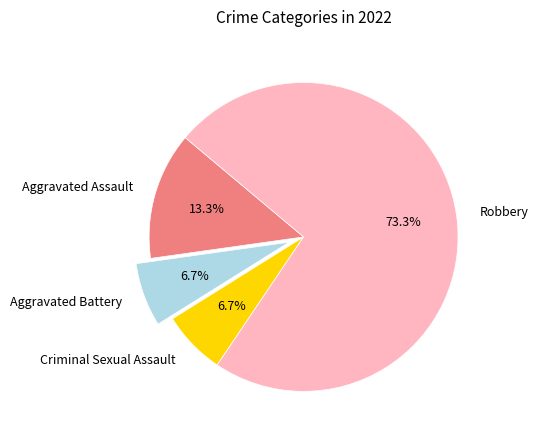

Is it true that Robbery is 85% of the pie?

False